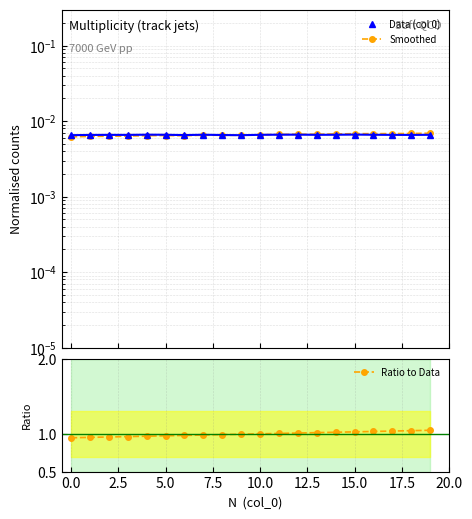

Is it true that Ratio to Data equals 1.6 at 10.0?

False